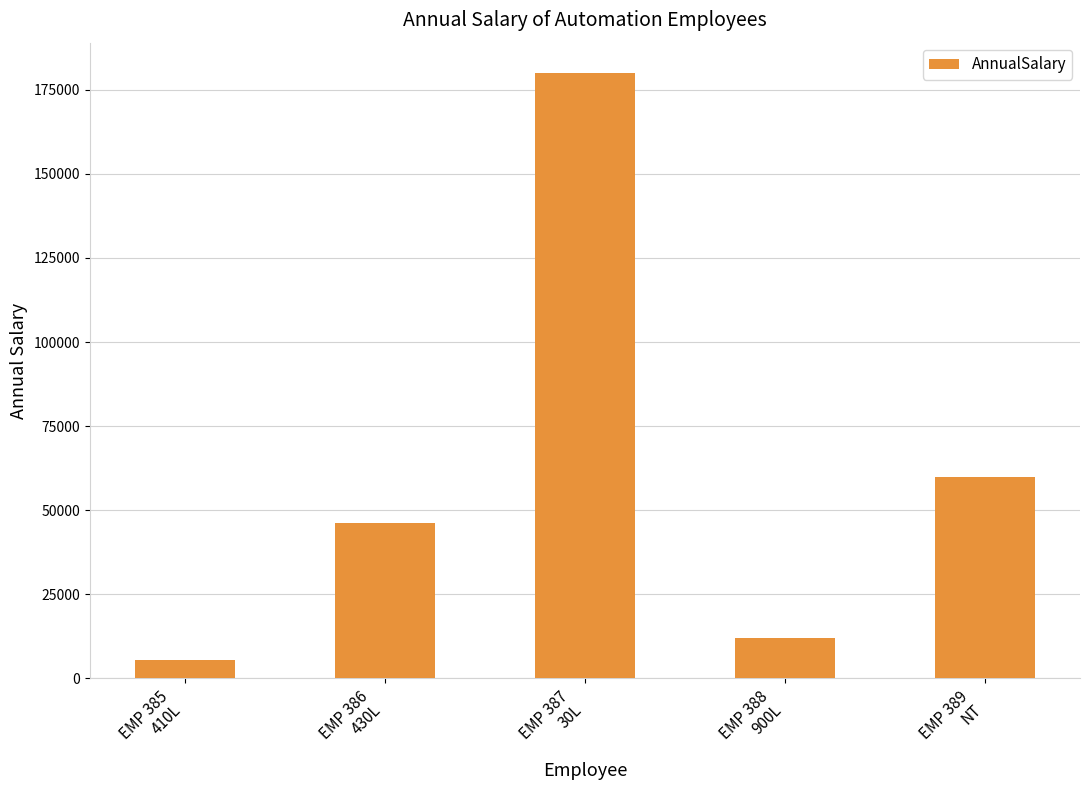

What is the difference between the maximum and minimum values?

174585.7